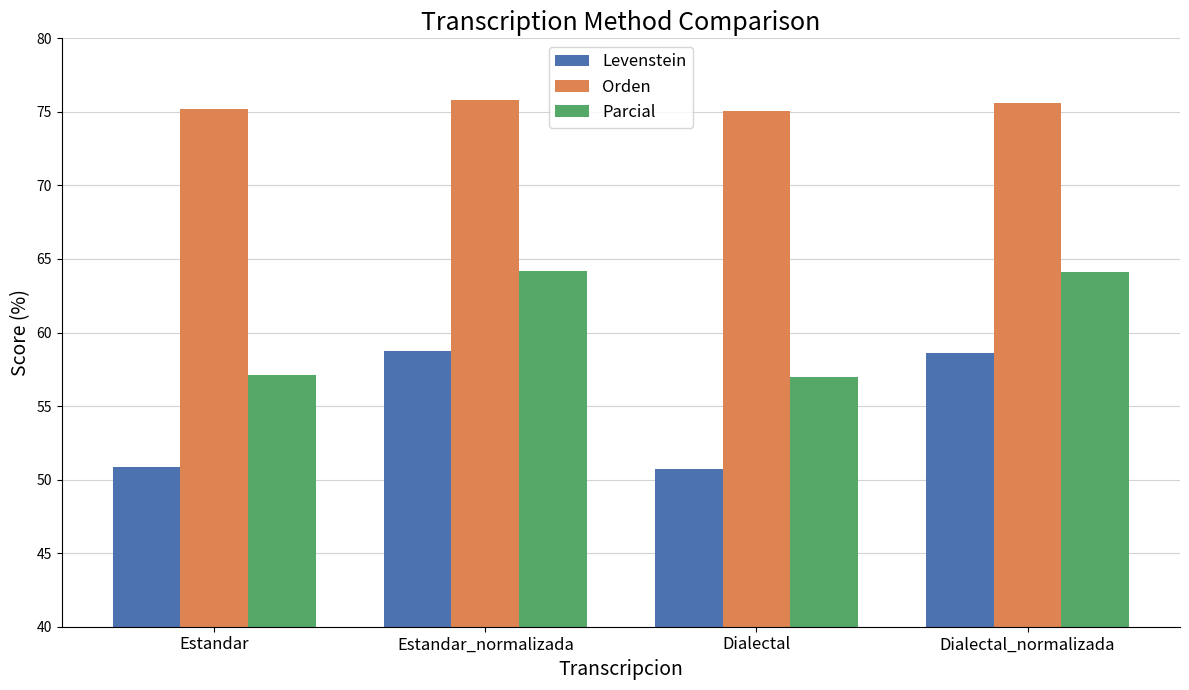

Which series has the largest range (max minus min)?

Levenstein